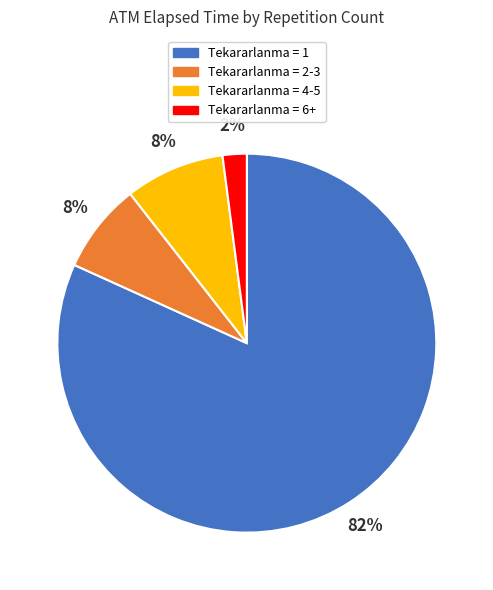

Is there a majority slice in this chart?

Yes